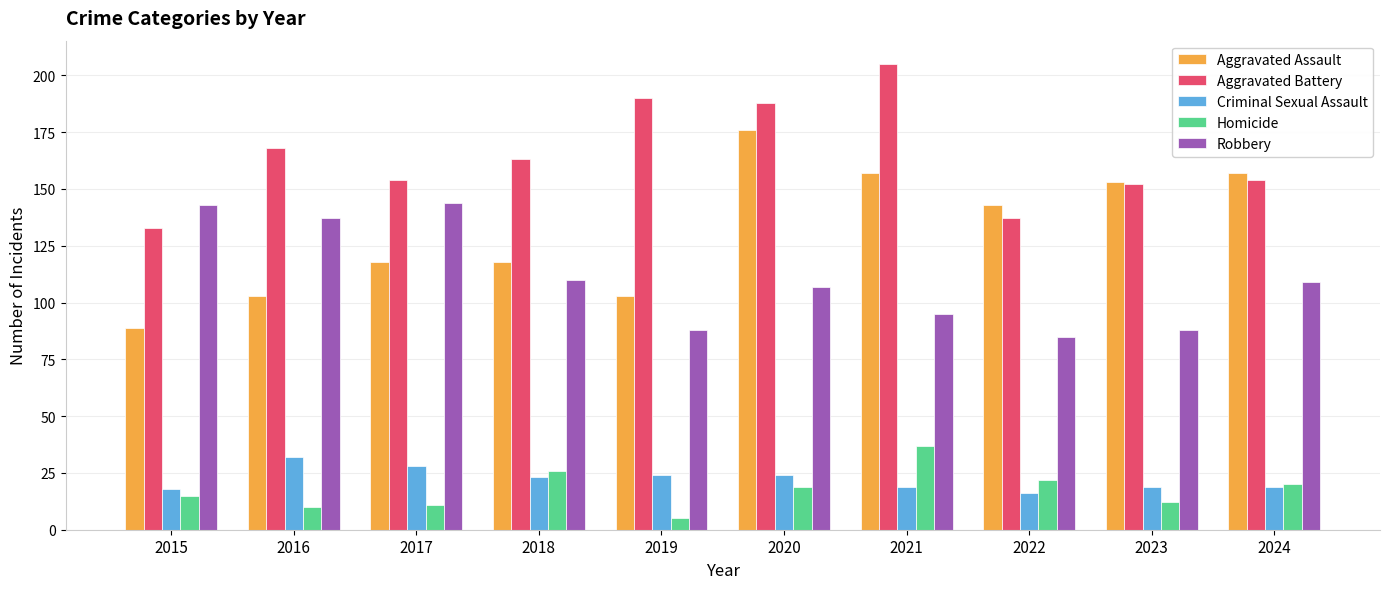

Rank the series by their maximum value, from lowest to highest.

Criminal Sexual Assault, Homicide, Robbery, Aggravated Assault, Aggravated Battery